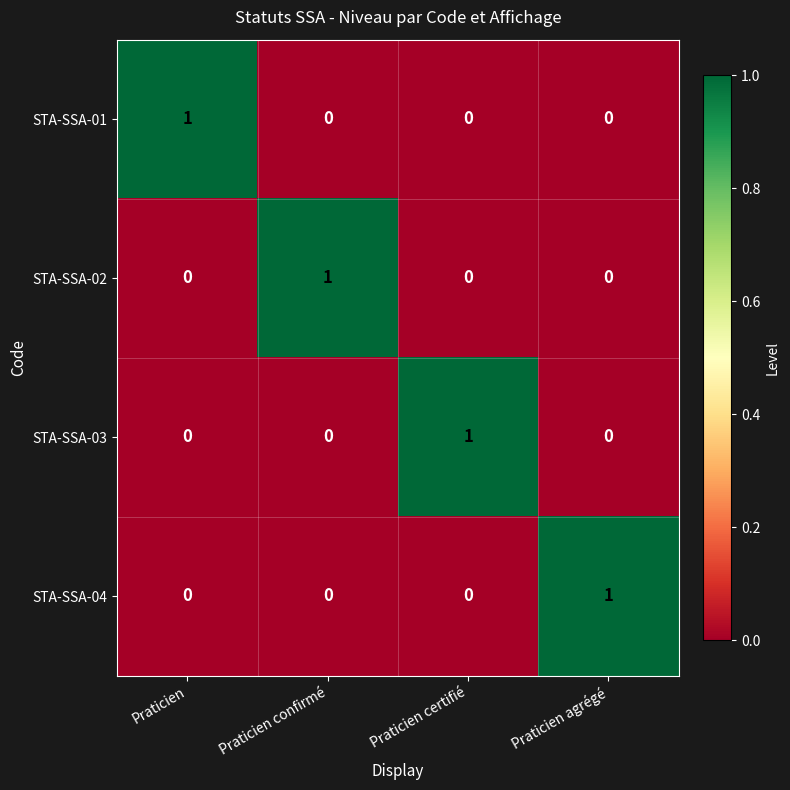

At how many categories does at least one series exceed 0?

4